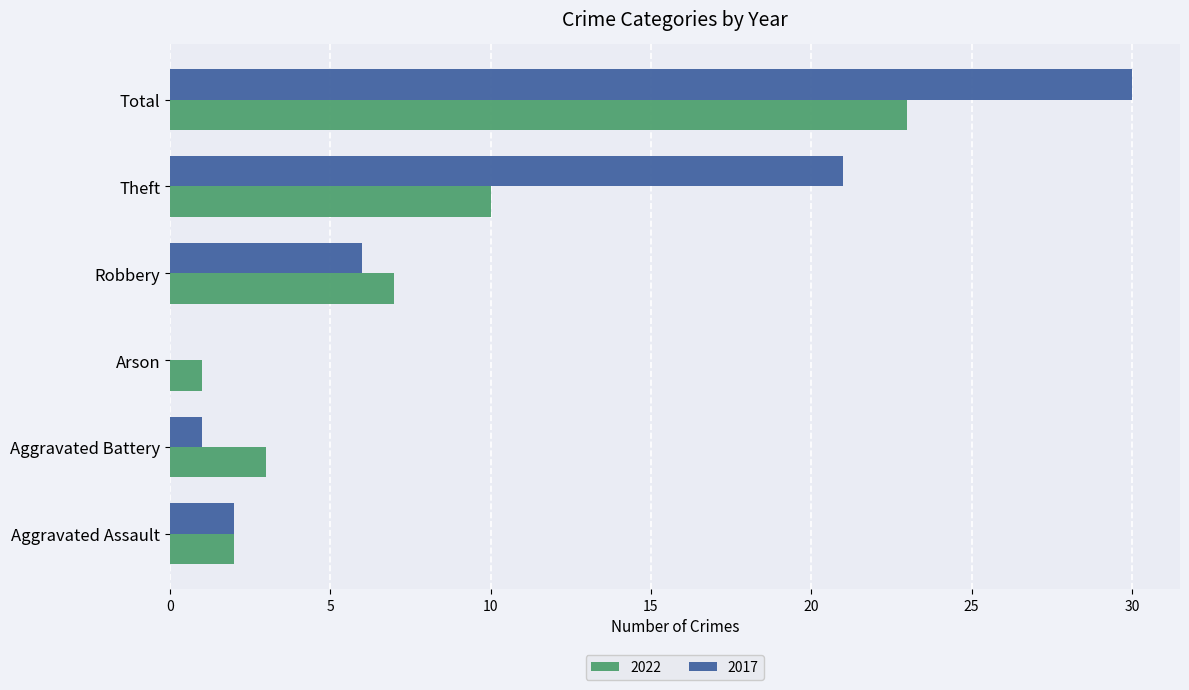

Which series has the widest spread of values?

2017